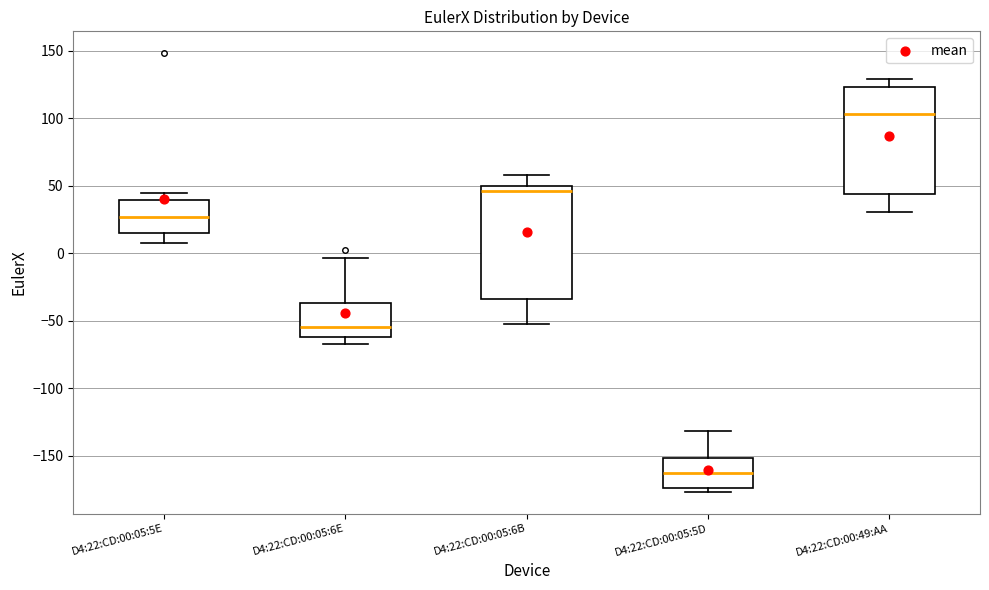

Where is the upper edge of the box for D4:22:CD:00:05:5E on the y-axis? The values are not printed on the chart, so give them approximately, as read against the axis.

40